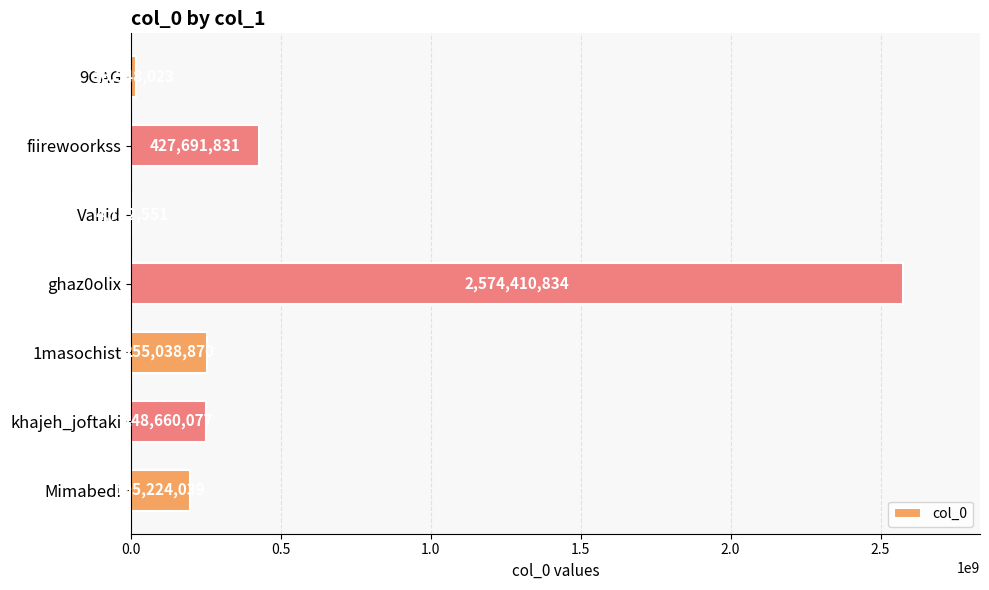

What is the sum of all values?

3722356225